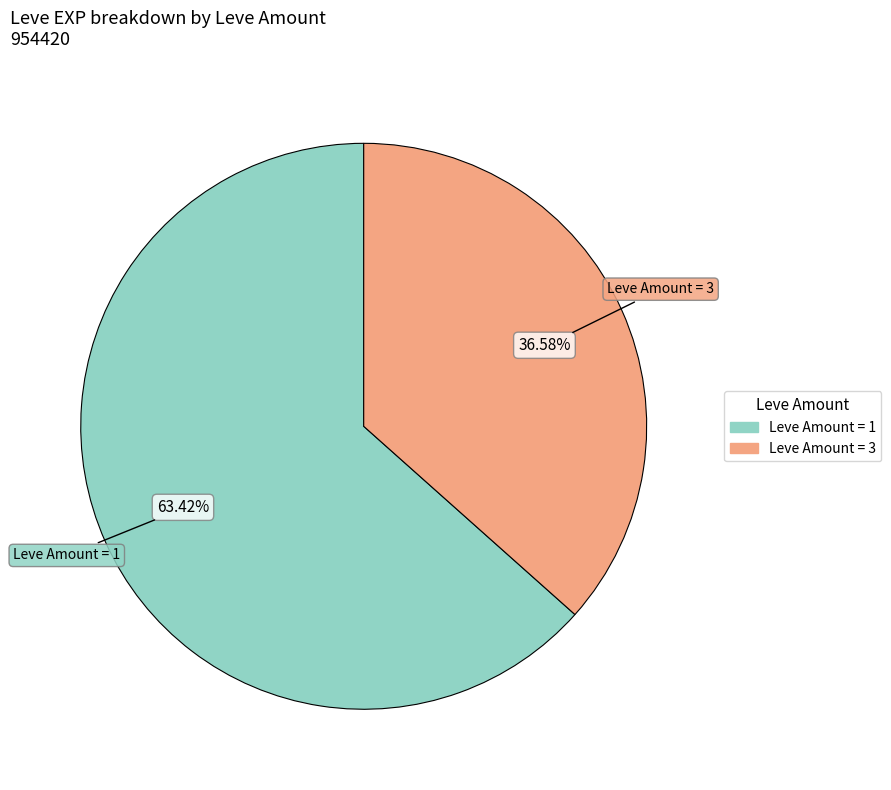

Is there any slice that represents more than half of the pie?

Yes